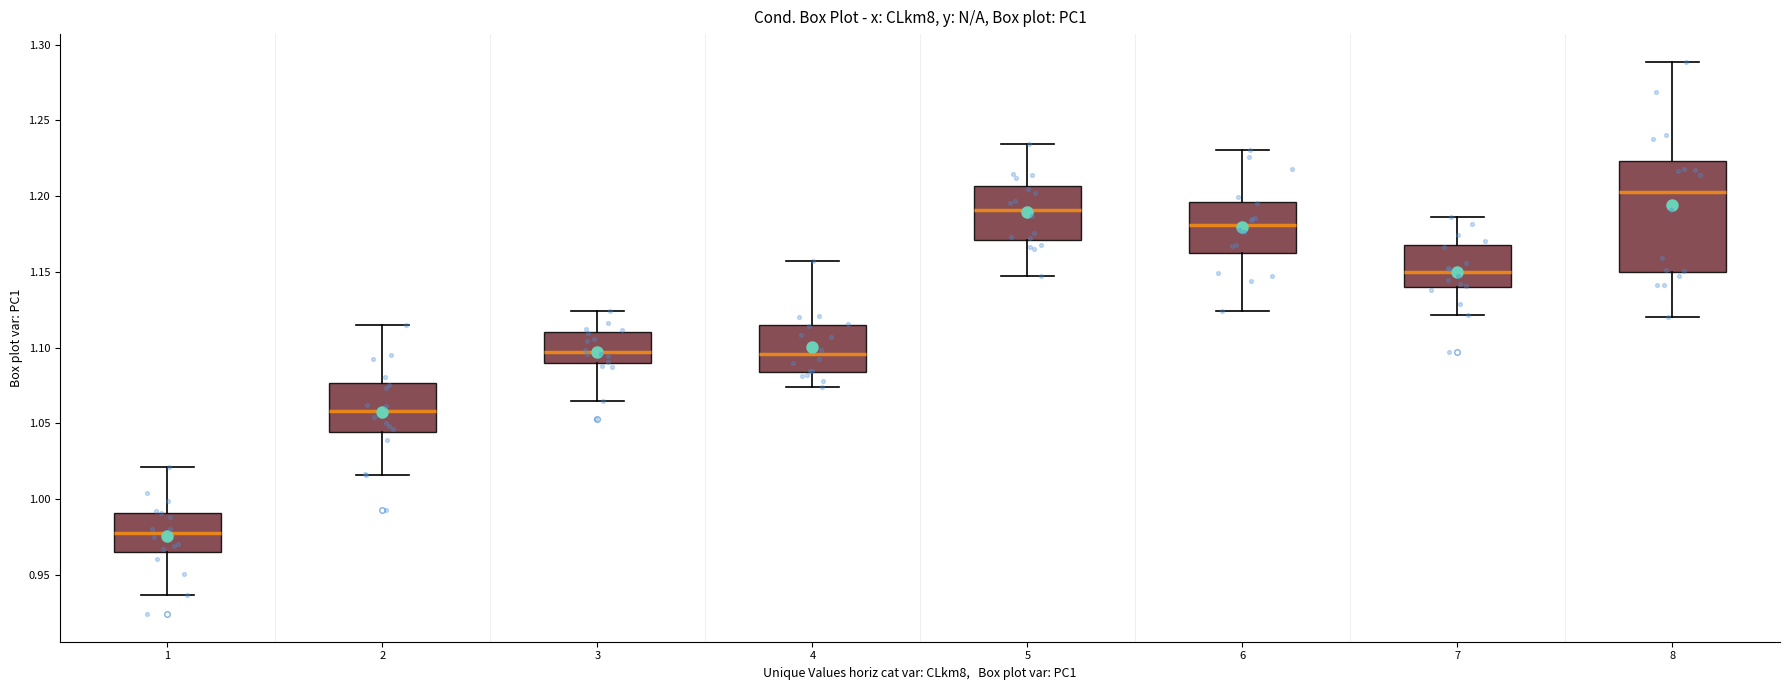

Which box has the lowest median line?

1